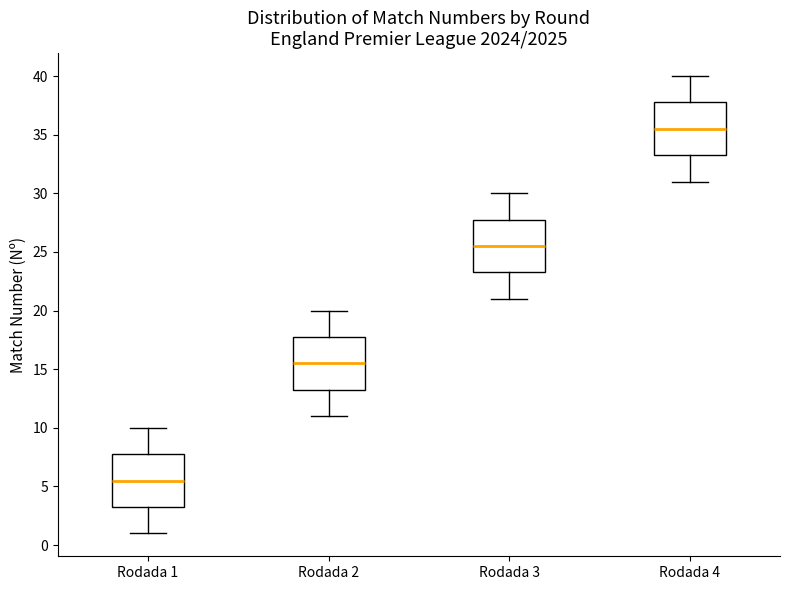

Reading left to right, read every box against the y-axis: the position of its median line, the range the box covers, and the ends of its whiskers. The values are not printed on the chart, so give them approximately, as read against the axis.

Rodada 1: median 5.5, box 3.5 to 8.0, whiskers 1.0 to 10.0
Rodada 2: median 15.5, box 13.5 to 18.0, whiskers 11.0 to 20.0
Rodada 3: median 25.5, box 23.5 to 28.0, whiskers 21.0 to 30.0
Rodada 4: median 35.5, box 33.5 to 38.0, whiskers 31.0 to 40.0